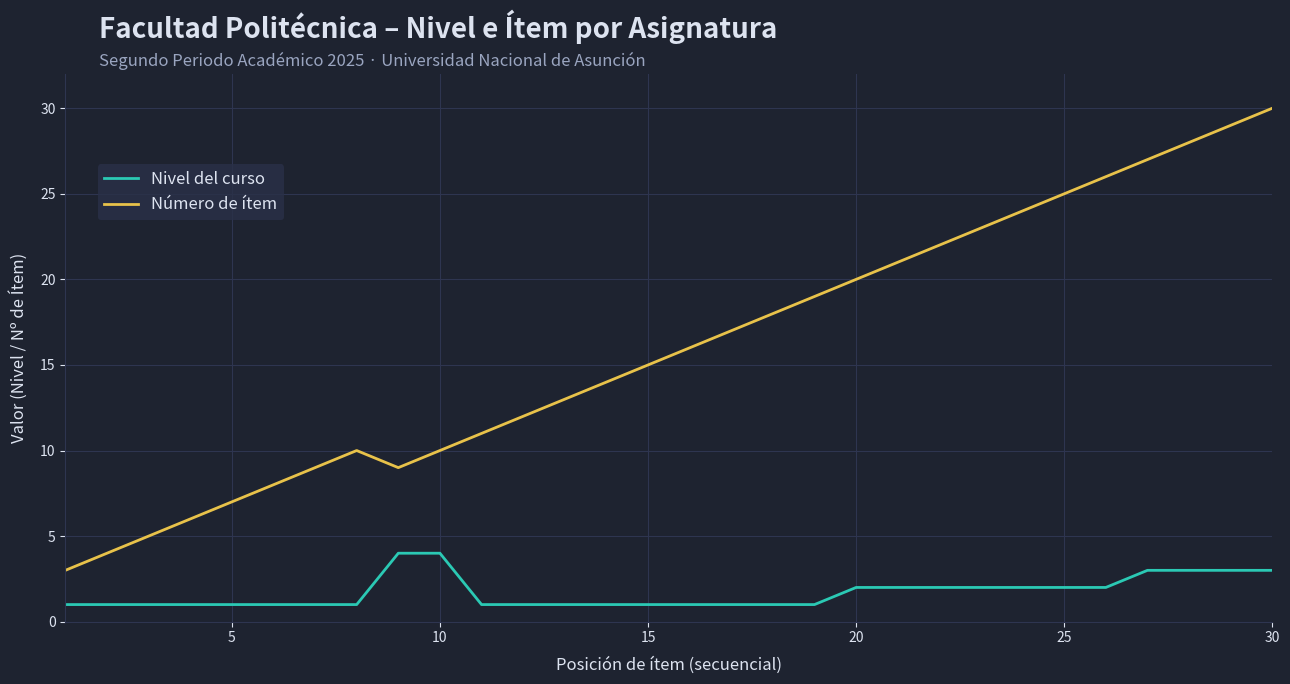

List the series in order of their peak value, highest first.

Número de ítem, Nivel del curso